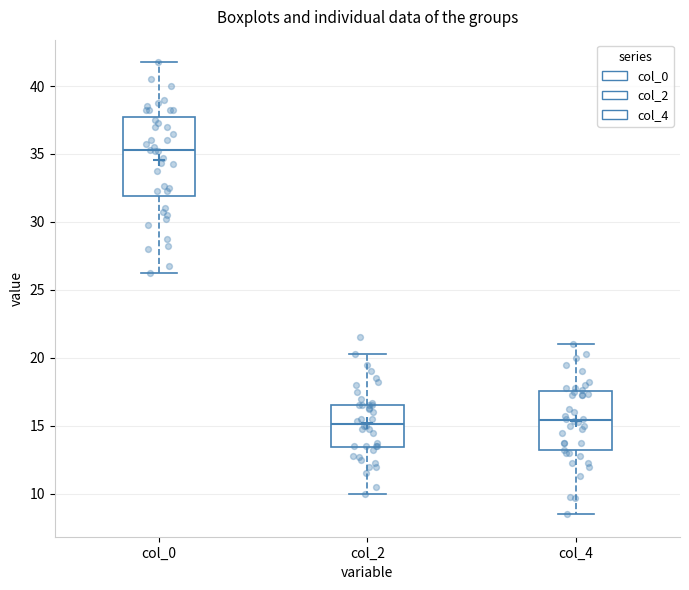

Where is the lower edge of the box for col_0 on the y-axis? The values are not printed on the chart, so give them approximately, as read against the axis.

32.0